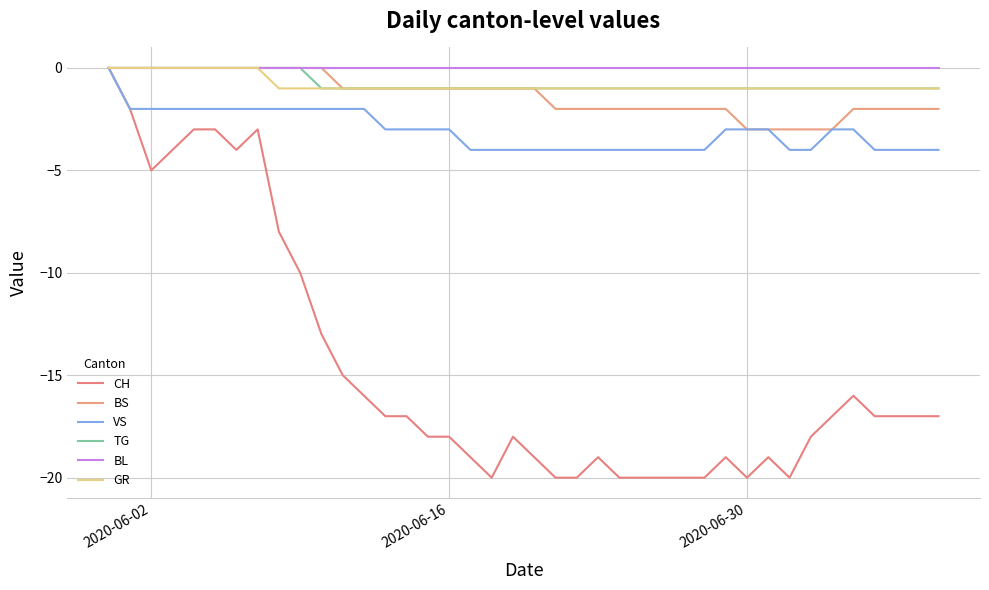

Is this an area chart (filled region under the line)?

No